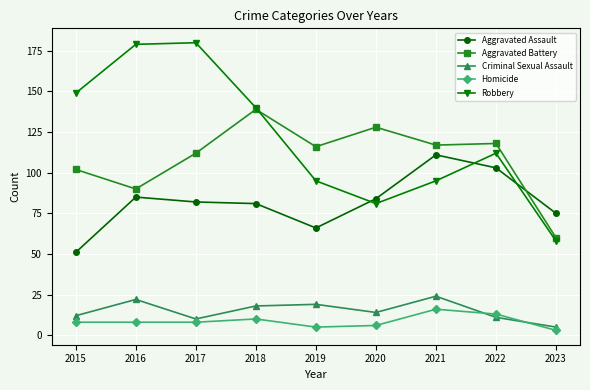

True or false: Robbery and Criminal Sexual Assault cross at least once.

False